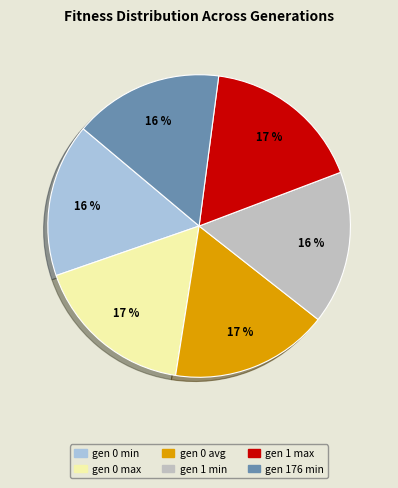

Does any single category account for the majority?

No